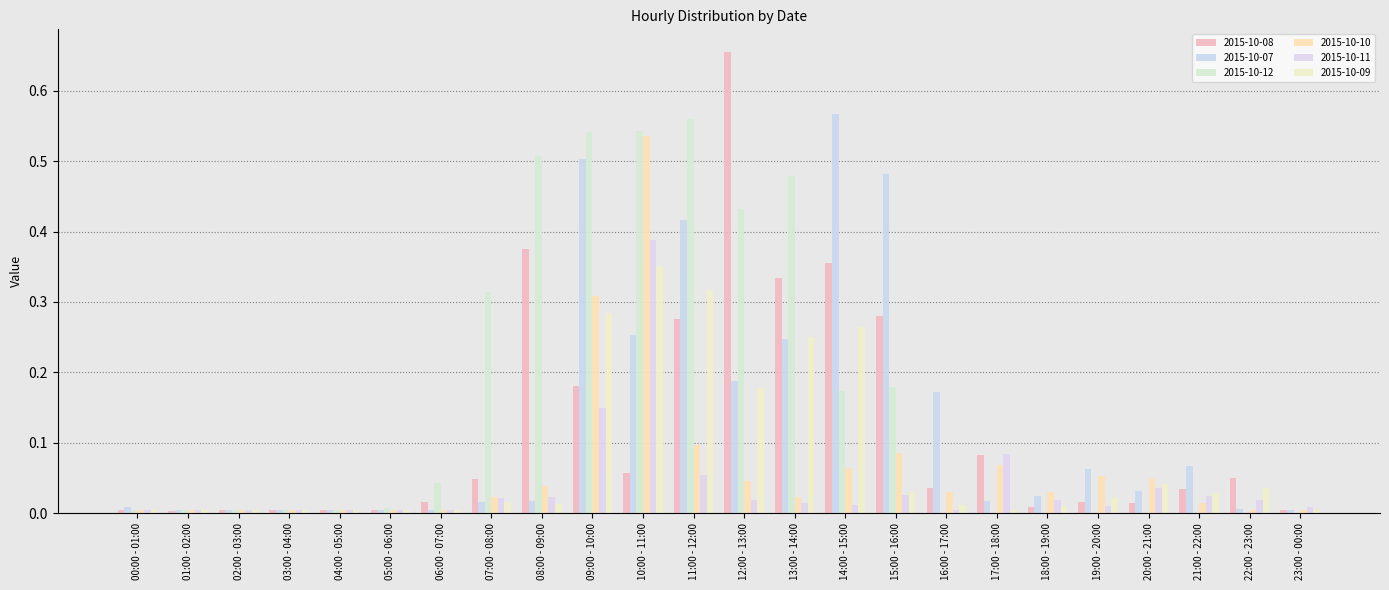

Reading right to left, what are all the values shown in this chart?

2015-10-08: 0.0	0.0	0.0	0.0	0.0	0.0	0.1	0.0	0.3	0.4	0.3	0.7	0.3	0.1	0.2	0.4	0.0	0.0	0.0	0.0	0.0	0.0	0.0	0.0
2015-10-07: 0.0	0.0	0.1	0.0	0.1	0.0	0.0	0.2	0.5	0.6	0.2	0.2	0.4	0.3	0.5	0.0	0.0	0.0	0.0	0.0	0.0	0.0	0.0	0.0
2015-10-12: 0.0	0.0	0.0	0.0	0.0	0.0	0.0	0.0	0.2	0.2	0.5	0.4	0.6	0.5	0.5	0.5	0.3	0.0	0.0	0.0	0.0	0.0	0.0	0.0
2015-10-10: 0.0	0.0	0.0	0.0	0.1	0.0	0.1	0.0	0.1	0.1	0.0	0.0	0.1	0.5	0.3	0.0	0.0	0.0	0.0	0.0	0.0	0.0	0.0	0.0
2015-10-11: 0.0	0.0	0.0	0.0	0.0	0.0	0.1	0.0	0.0	0.0	0.0	0.0	0.1	0.4	0.1	0.0	0.0	0.0	0.0	0.0	0.0	0.0	0.0	0.0
2015-10-09: 0.0	0.0	0.0	0.0	0.0	0.0	0.0	0.0	0.0	0.3	0.3	0.2	0.3	0.3	0.3	0.0	0.0	0.0	0.0	0.0	0.0	0.0	0.0	0.0